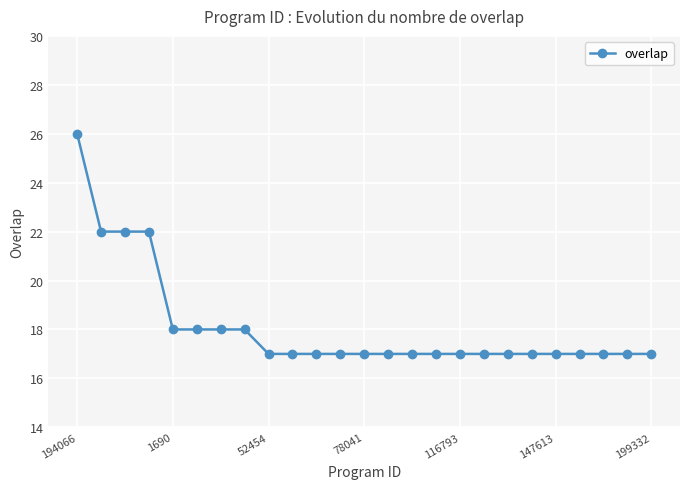

Reading left to right, what are all the values shown in this chart?

26	22	22	22	18	18	18	18	17	17	17	17	17	17	17	17	17	17	17	17	17	17	17	17	17